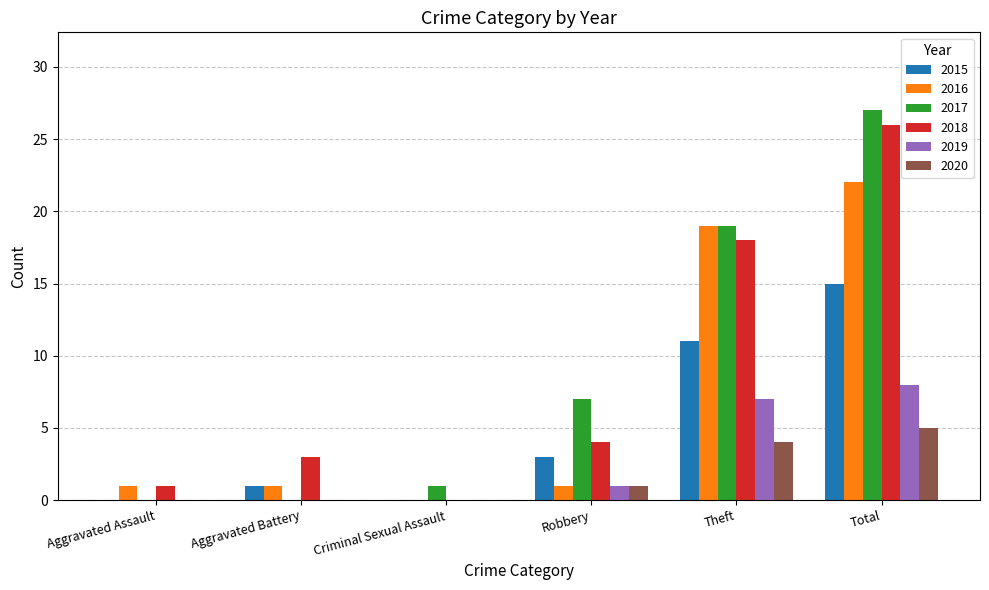

What is the sum of the 2018 values at Aggravated Battery and Criminal Sexual Assault?

3